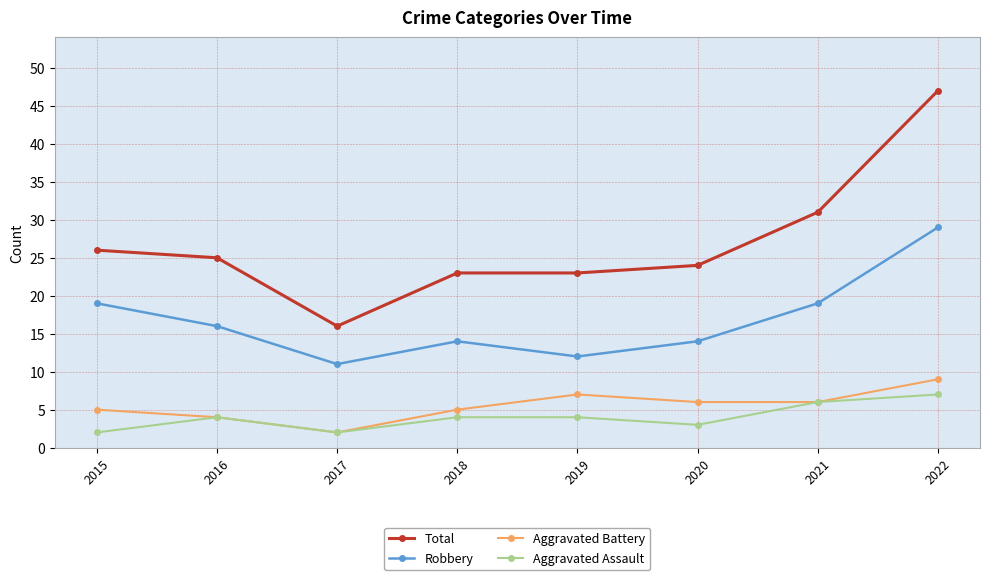

Count the number of data series in this chart.

4